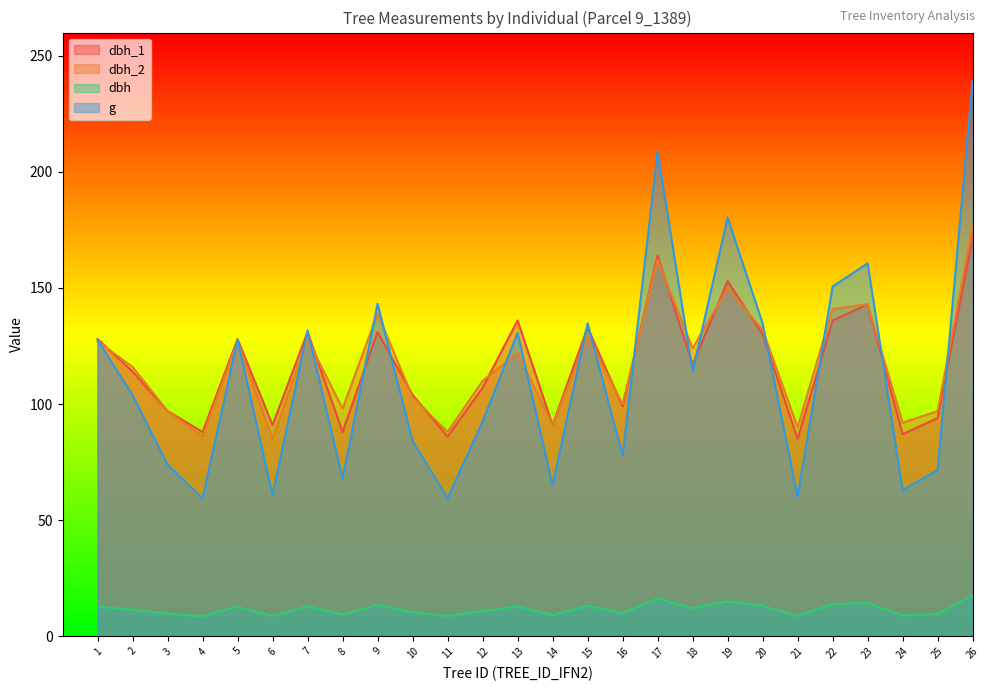

Does the chart display data point markers on the line(s)?

No